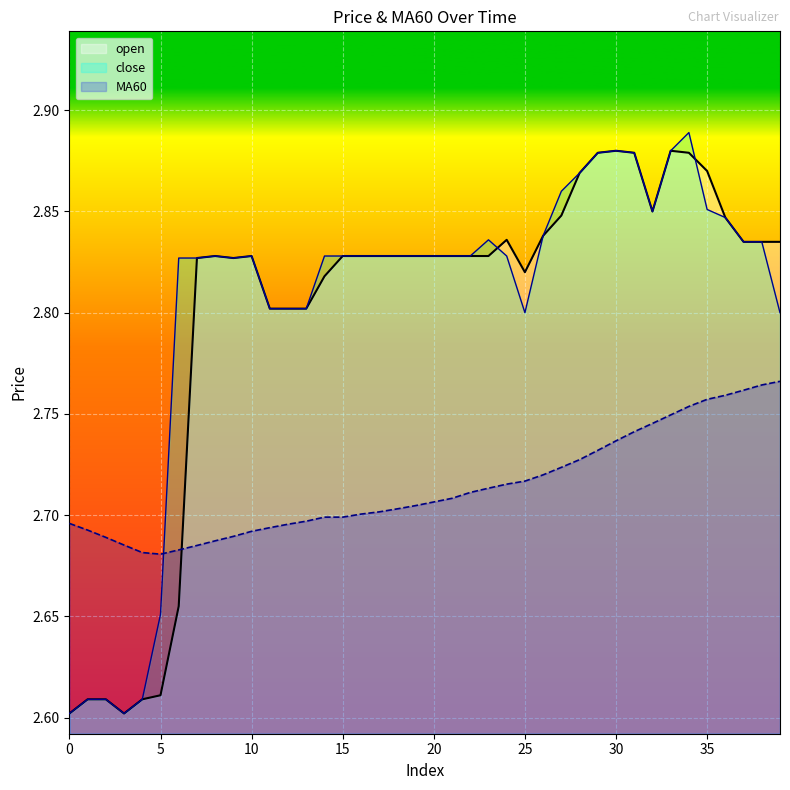

Which series ends up on top after the final intersection of close and open?

open